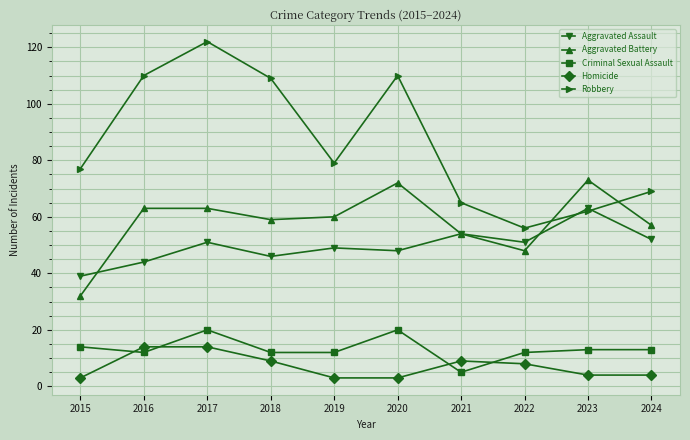

At which category does Aggravated Assault reach its first local valley?

2018